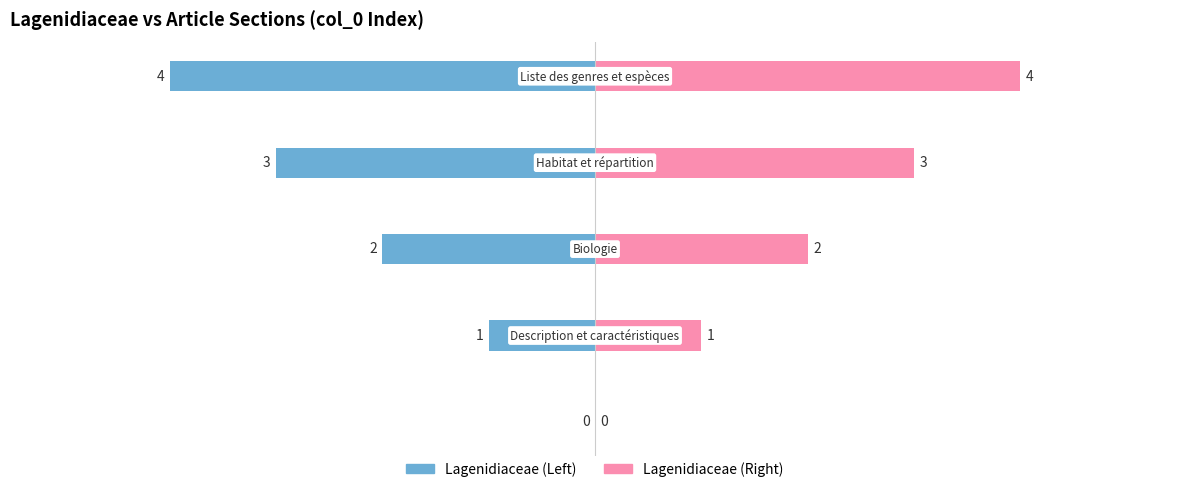

What is the sum of the Lagenidiaceae (Right) values at 4 and 2?

6